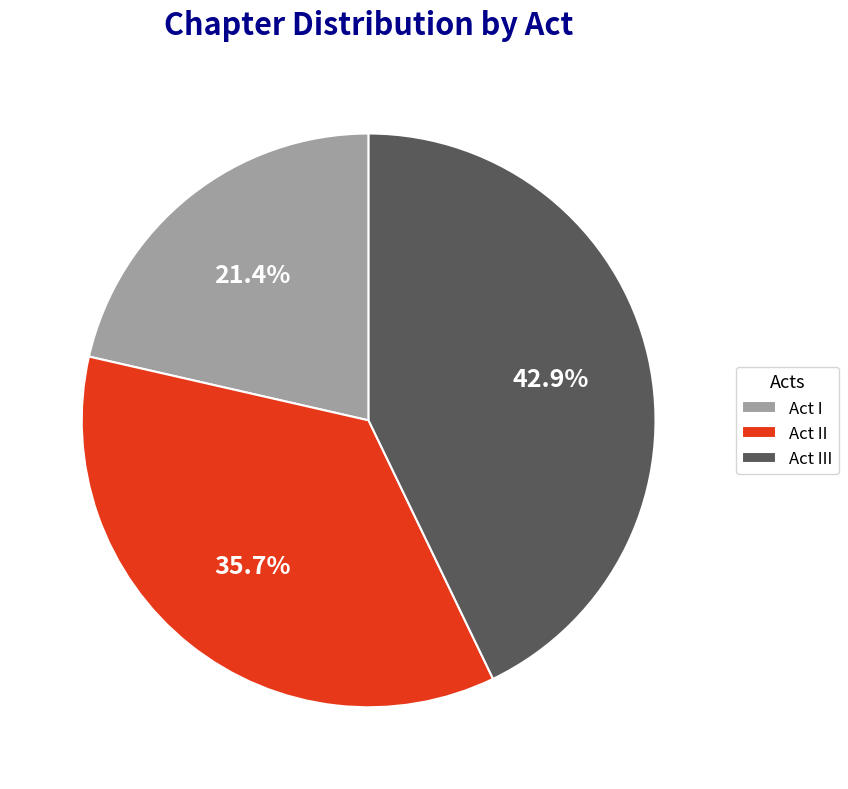

To the nearest percent, what is the average slice percentage?

33%